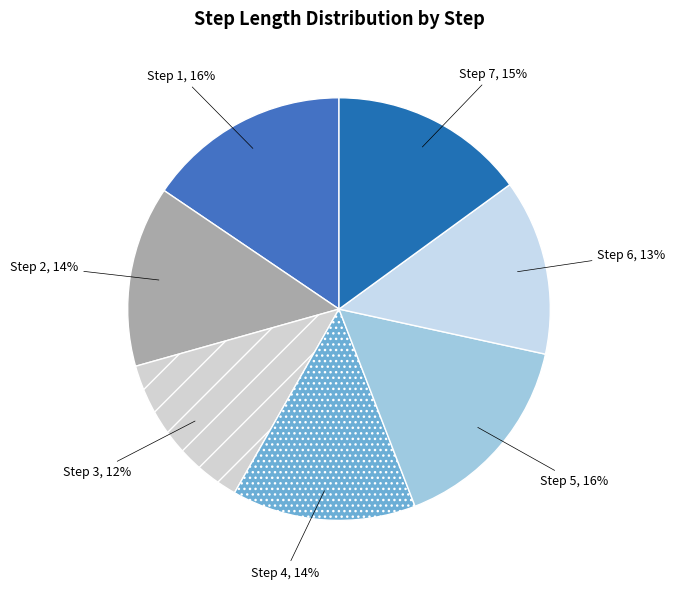

To the nearest percent, what is the difference between the Step 4, 14% and Step 6, 13% slice percentages?

1%